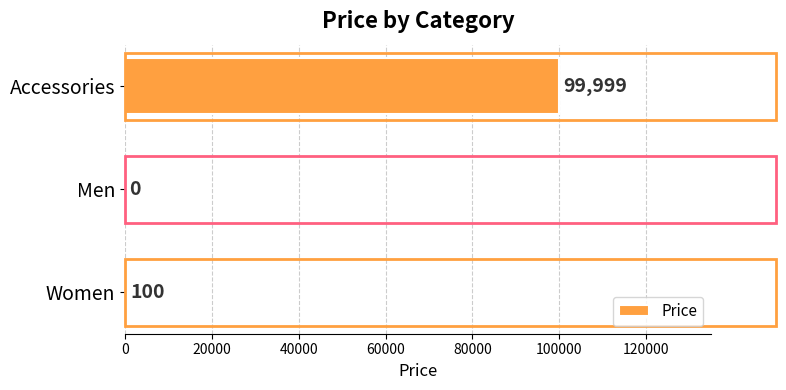

Are the bars horizontal?

Yes